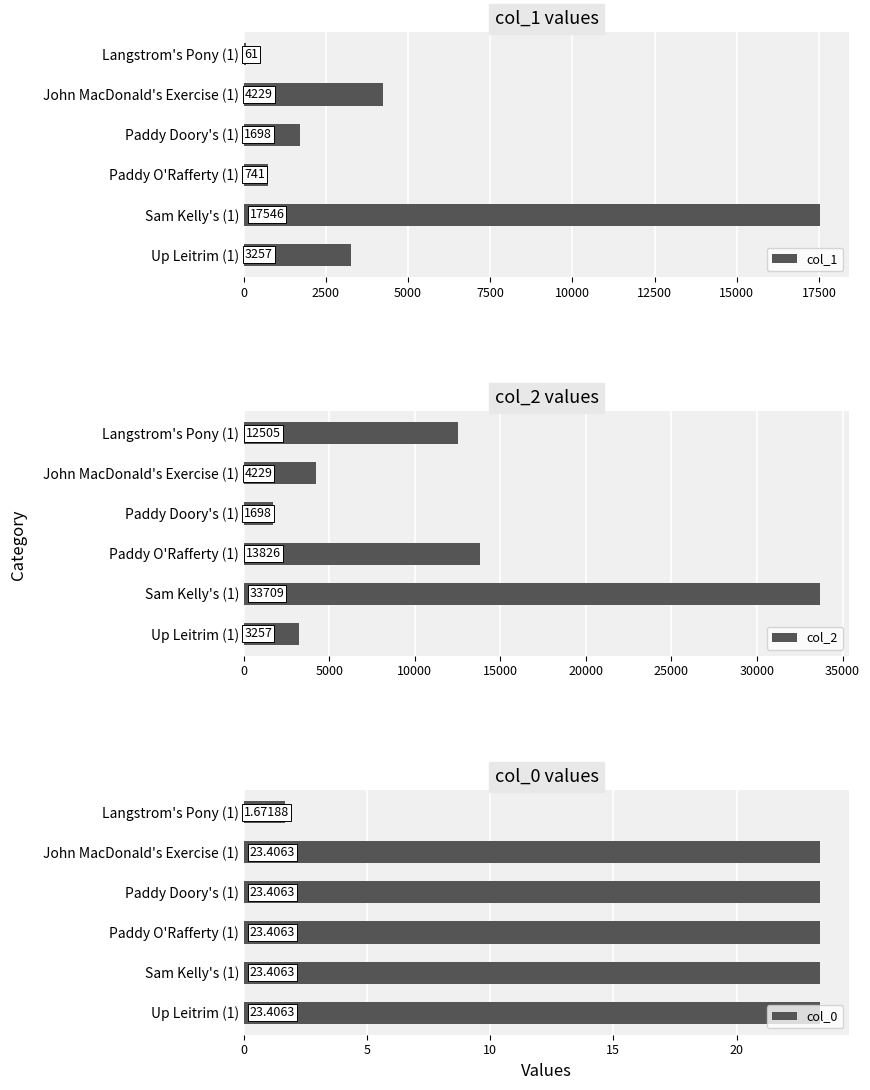

What is the sum of all col_0 values?

118.7